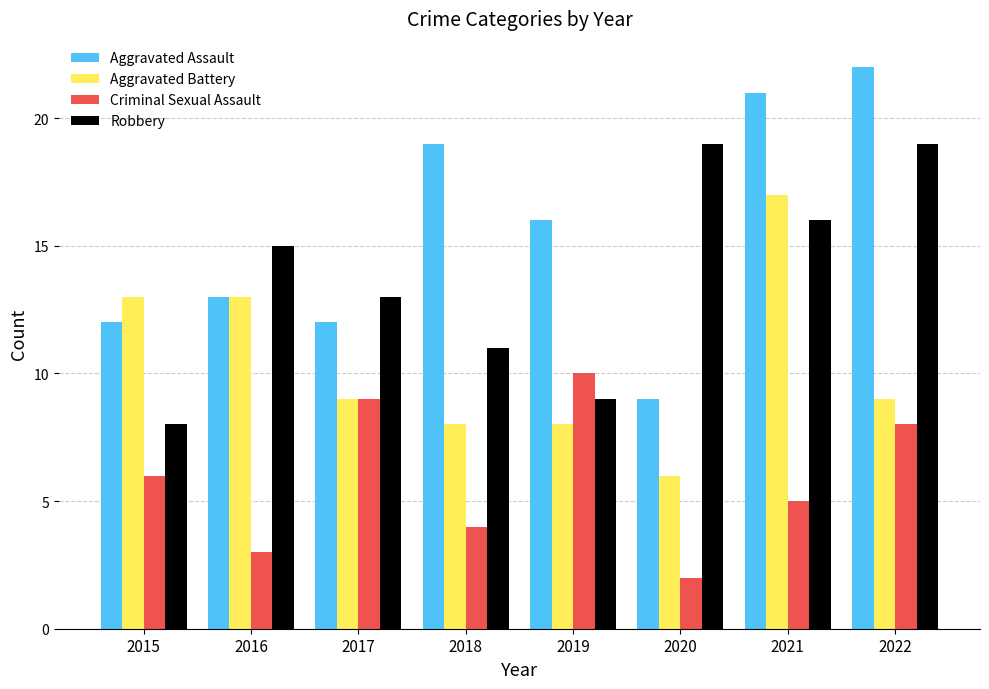

Which series has the largest range (max minus min)?

Aggravated Assault